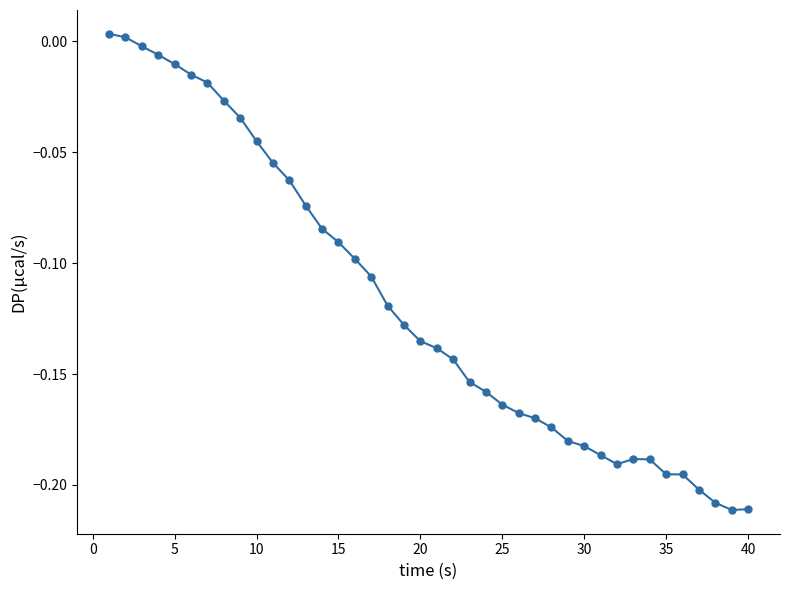

What is the sum of all values?

-4.7